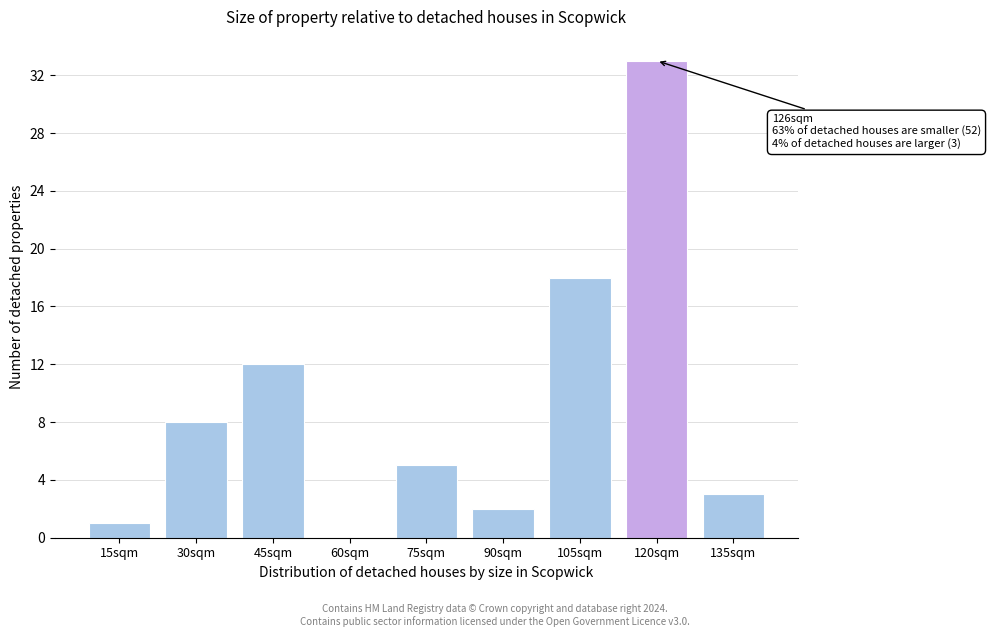

Reading right to left, list all the values displayed in this chart.

135sqm=3	120sqm=33	105sqm=18	90sqm=2	75sqm=5	60sqm=0	45sqm=12	30sqm=8	15sqm=1